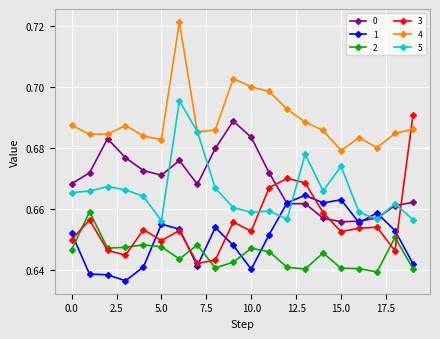

Which series has the largest range (max minus min)?

3